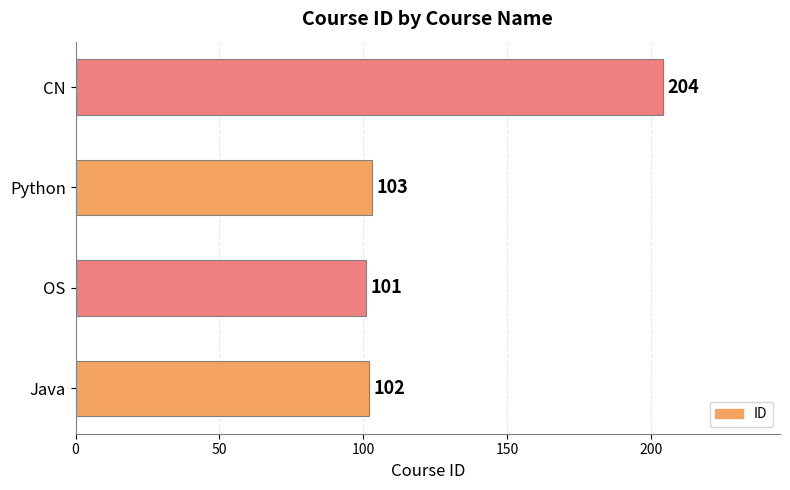

At which label is the value closest to 152?

Python